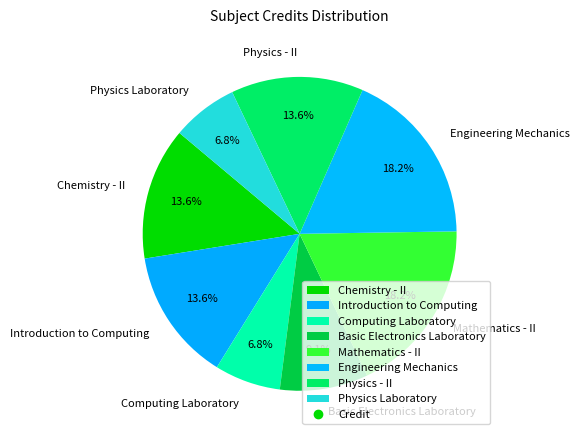

Is there any slice that represents more than half of the pie?

No